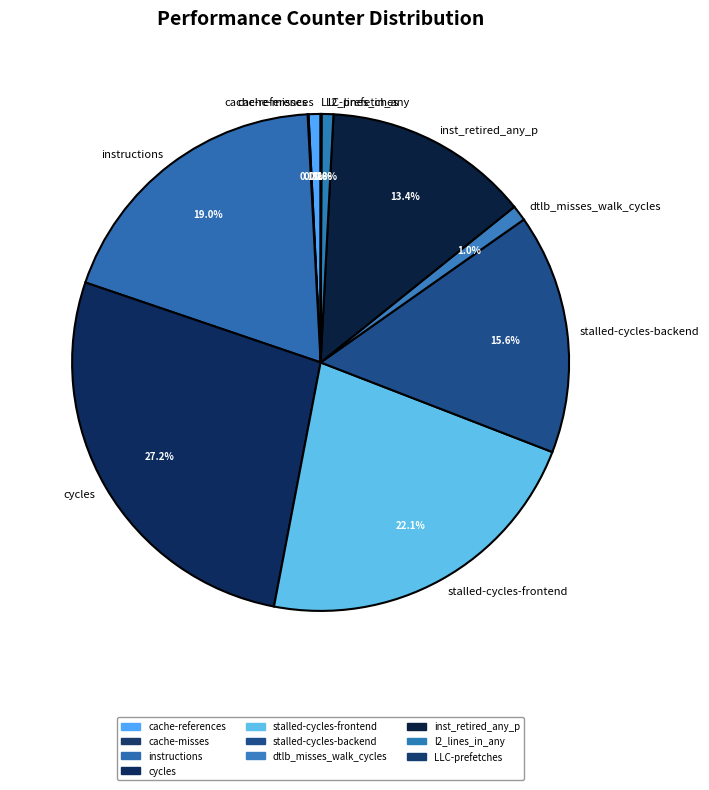

Do stalled-cycles-backend and instructions together represent more than half of the pie?

No